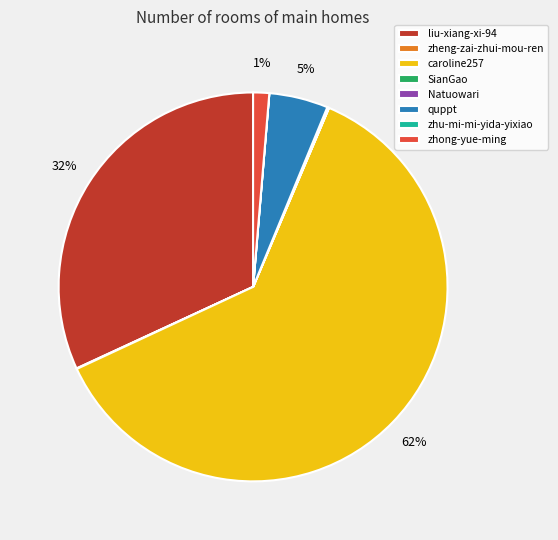

What percentage is the liu-xiang-xi-94 slice, to the nearest percent?

32%